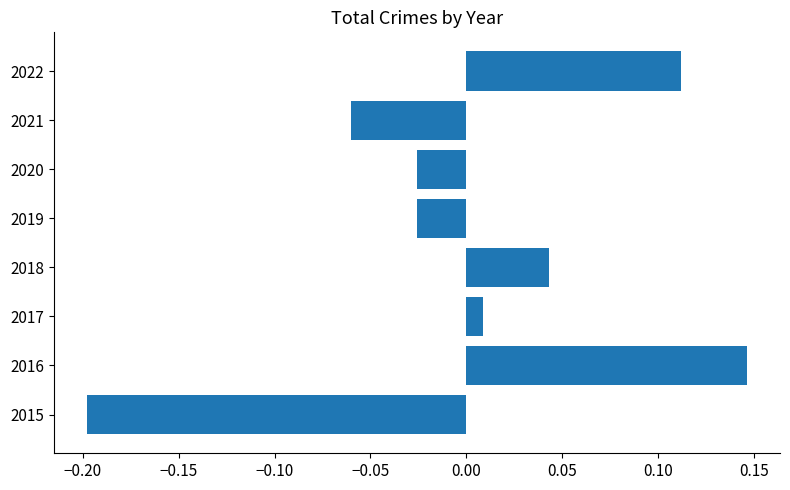

The value at 2021 is -0.0. True or false?

False